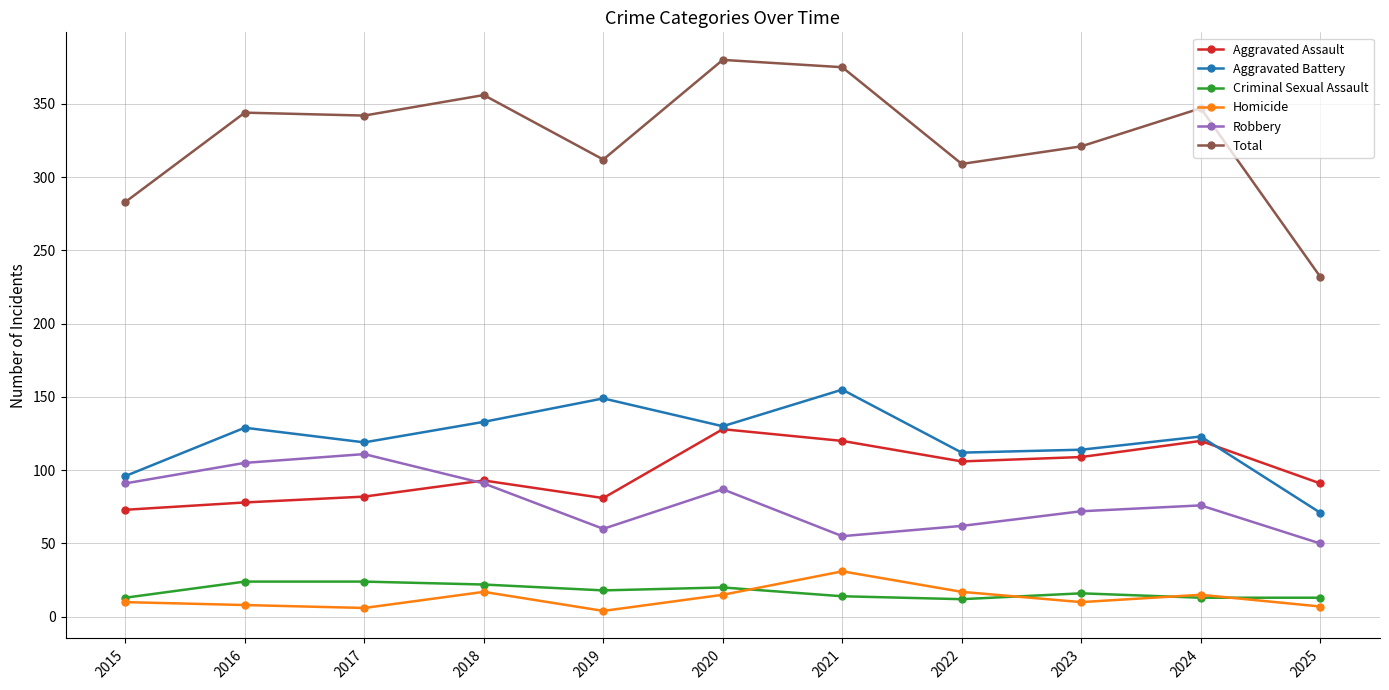

Is it true that Homicide equals 4 at 2019?

True